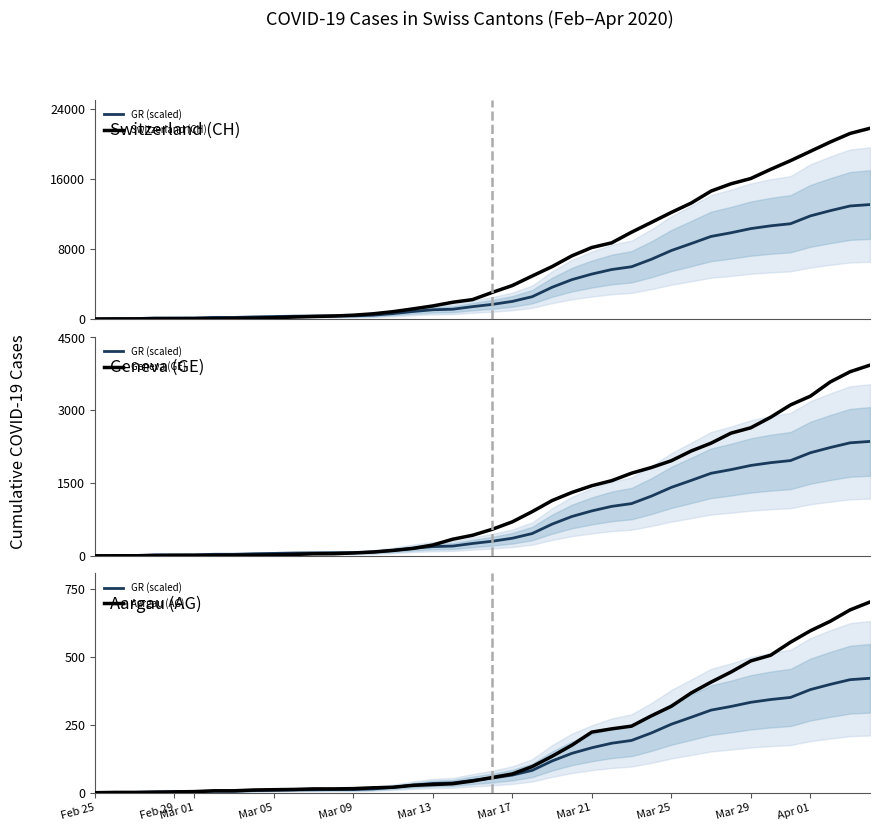

True or false: Switzerland (CH) and Aargau (AG) intersect in this chart.

False